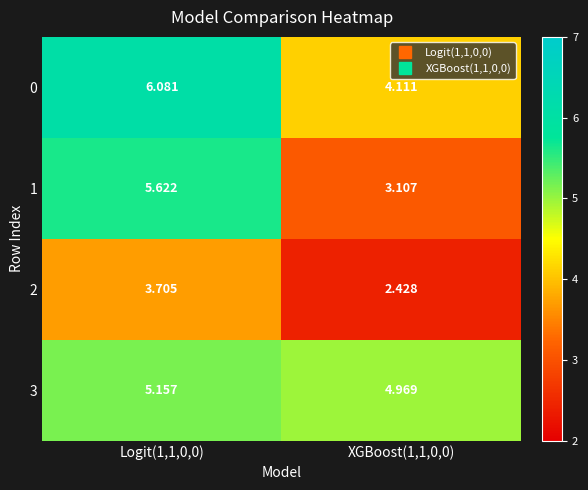

Is the value of 0 at Logit(1,1,0,0) greater than the value of 2 at XGBoost(1,1,0,0)?

Yes